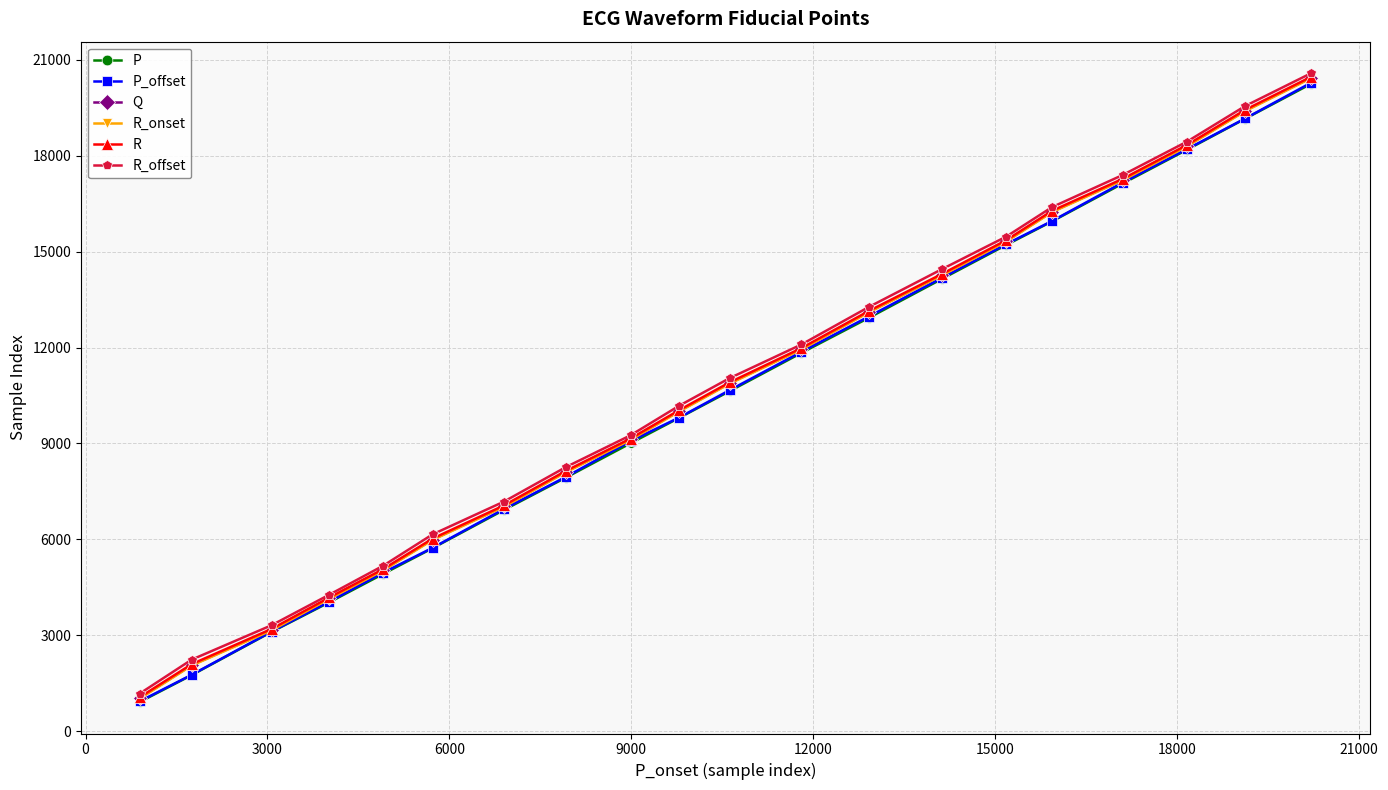

True or false: R_offset has more than 2 points higher than both neighbors.

False